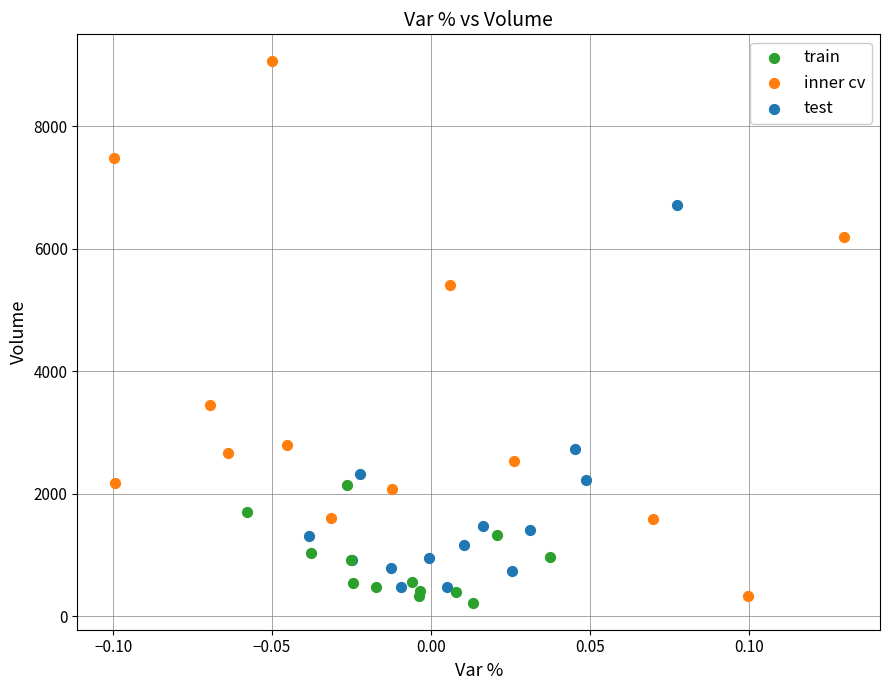

Which series has the widest spread of Y values?

inner cv